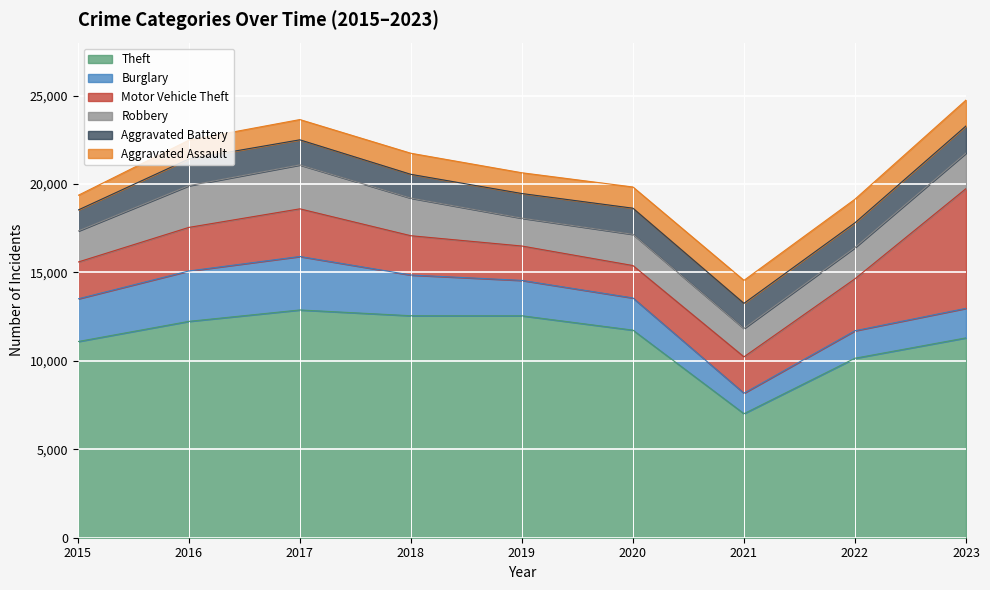

Reading left to right, list all the values displayed in this chart.

Theft: 11092	12236	12881	12554	12552	11740	7015	10151	11303
Burglary: 2413	2849	3024	2303	2001	1820	1159	1555	1670
Motor Vehicle Theft: 2080	2465	2695	2222	1944	1833	2056	2938	6771
Robbery: 1750	2359	2484	2127	1575	1765	1603	1766	2007
Aggravated Battery: 1189	1509	1419	1345	1393	1478	1422	1401	1537
Aggravated Assault: 829	1063	1146	1192	1175	1199	1300	1335	1463